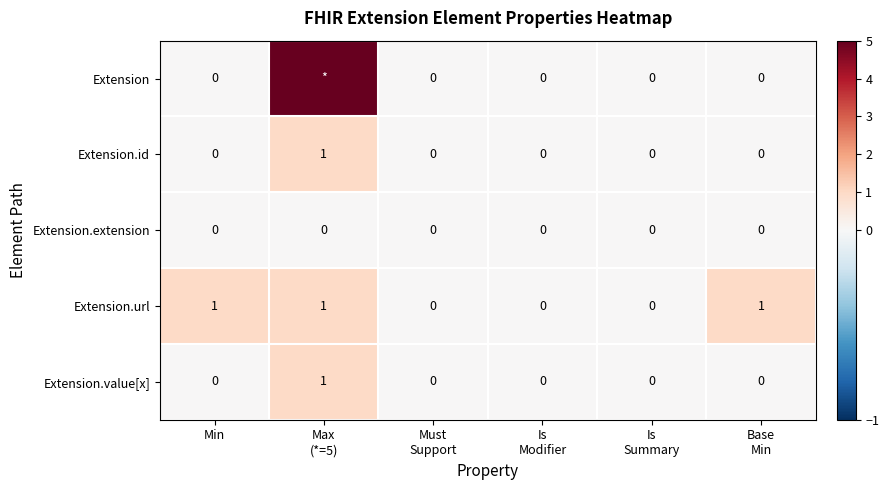

What is the total value across all series at Min?

1